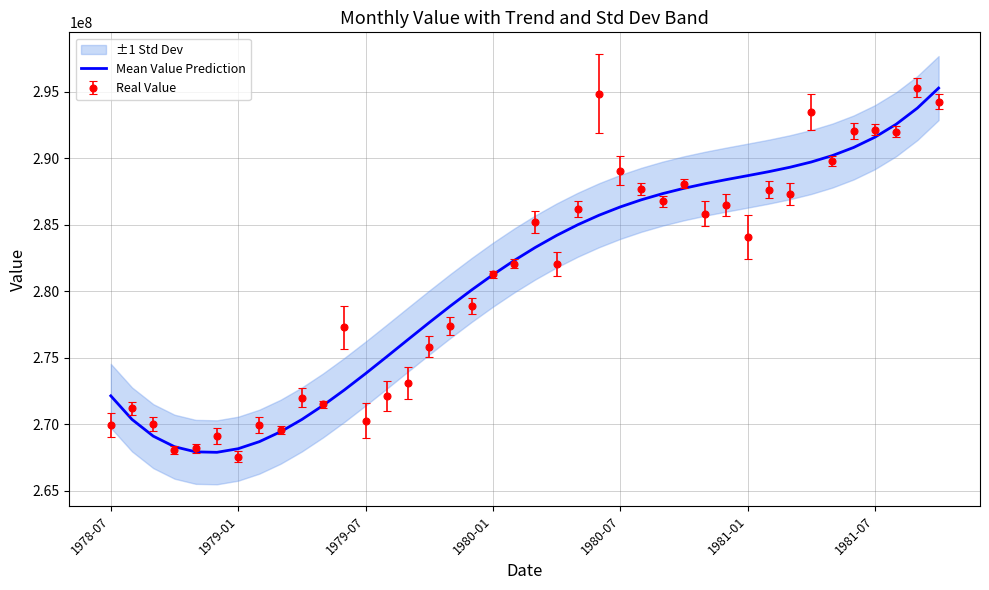

What is the highest value of the Mean Value Prediction series?

295292367.0